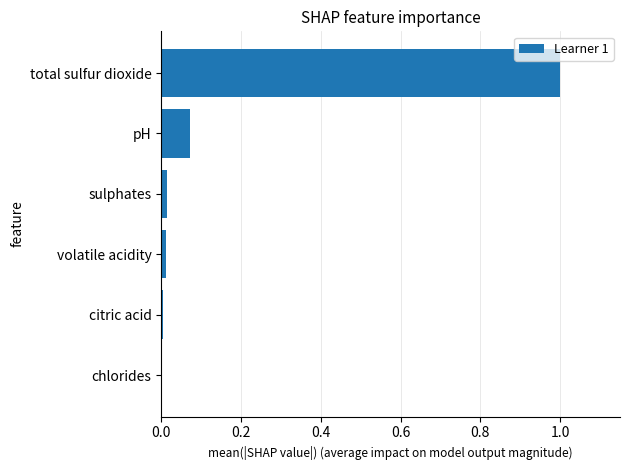

Are the bars grouped side by side (vs. stacked)?

No